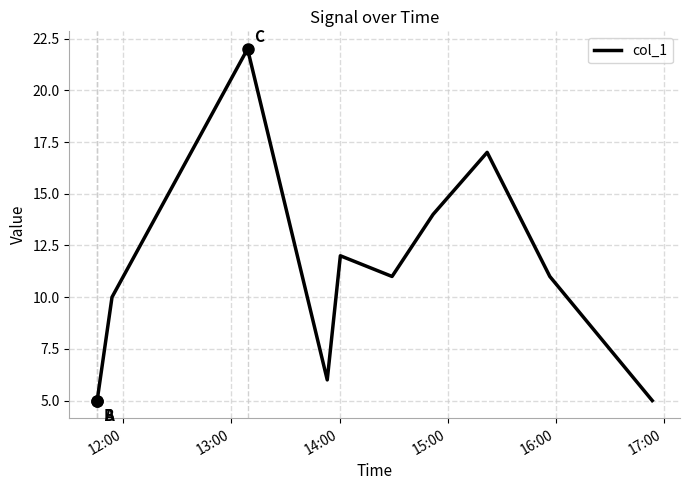

What is the greatest value displayed?

22